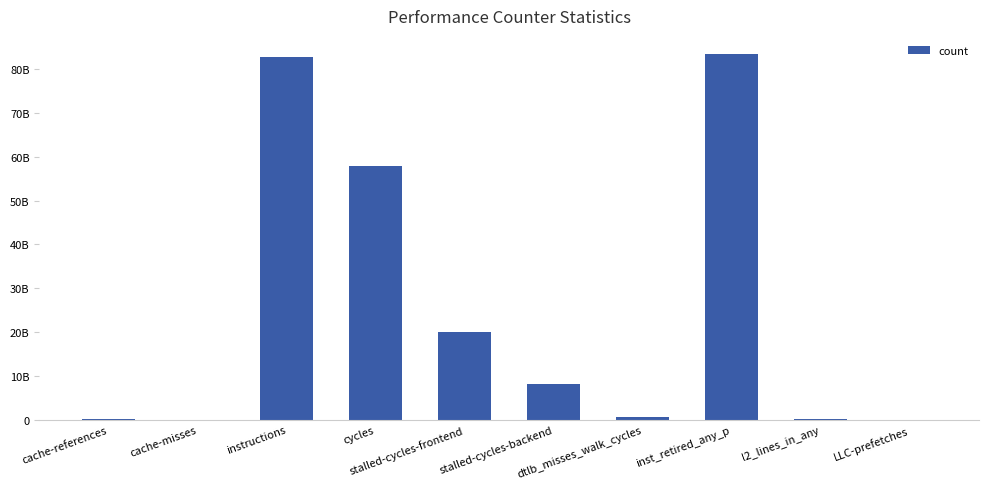

Reading right to left, list all the values displayed in this chart.

25668988	149681815	83436777946	557924010	8205193573	20048401346	57861573524	82831502788	13379202	105186852